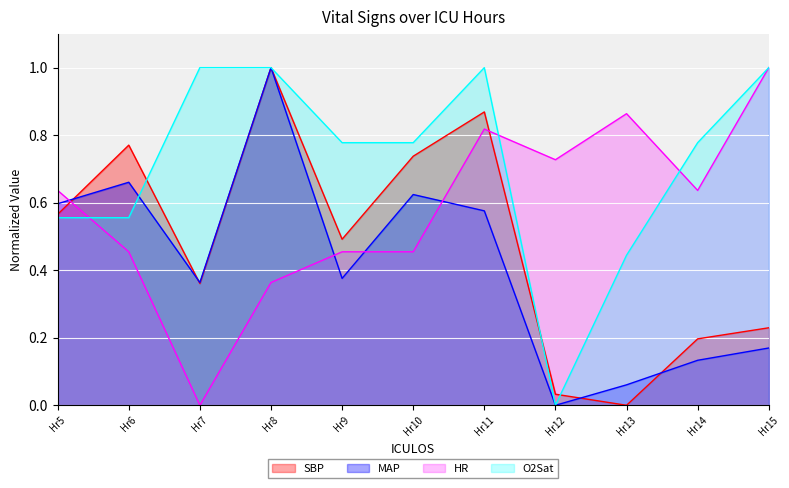

Is it true that SBP equals 0.5 at Hr9?

True